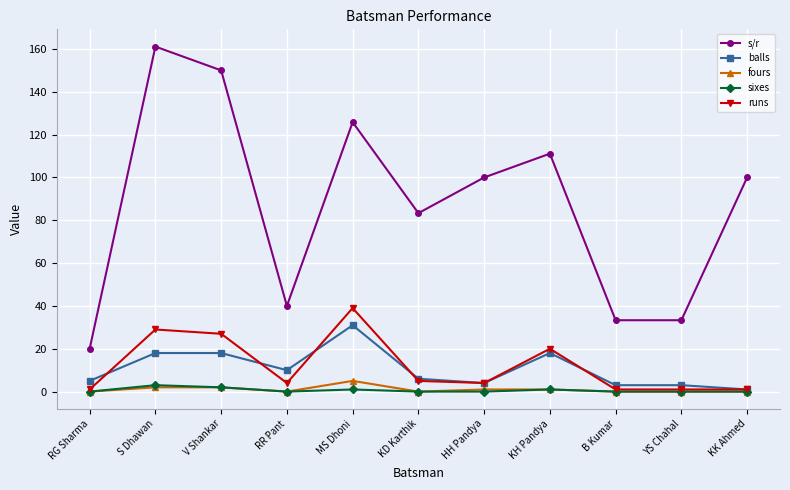

Reading left to right, what are all the values shown in this chart?

s/r: 20.0	161.1	150.0	40.0	125.8	83.3	100.0	111.1	33.3	33.3	100.0
balls: 5.0	18.0	18.0	10.0	31.0	6.0	4.0	18.0	3.0	3.0	1.0
fours: 0.0	2.0	2.0	0.0	5.0	0.0	1.0	1.0	0.0	0.0	0.0
sixes: 0.0	3.0	2.0	0.0	1.0	0.0	0.0	1.0	0.0	0.0	0.0
runs: 1.0	29.0	27.0	4.0	39.0	5.0	4.0	20.0	1.0	1.0	1.0